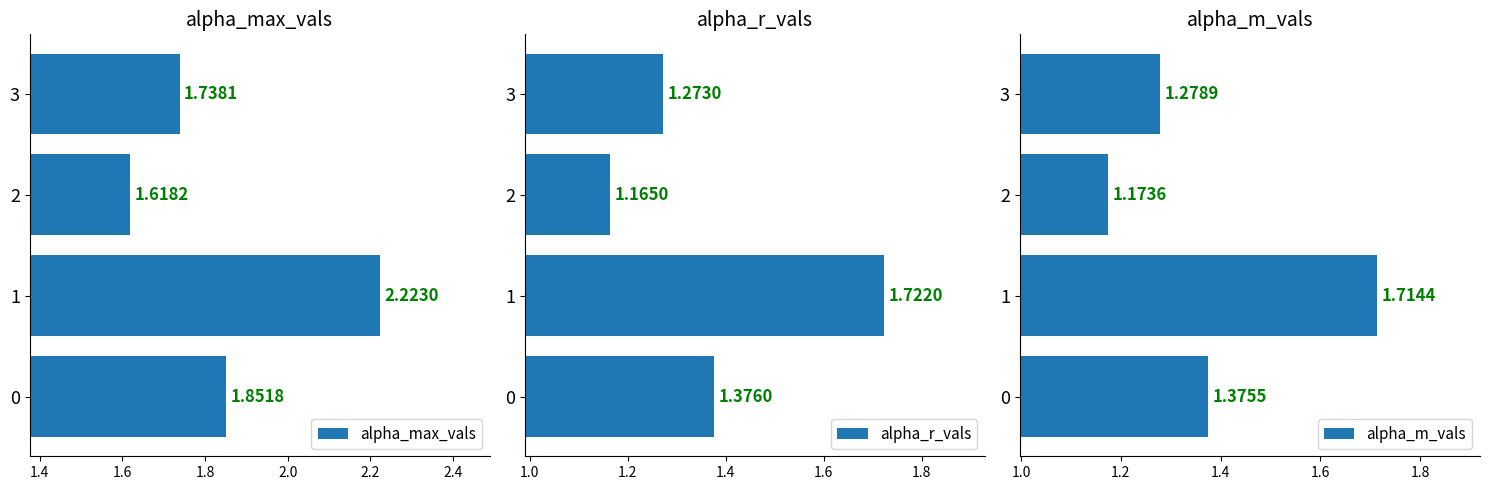

What is the minimum value for alpha_m_vals?

1.2